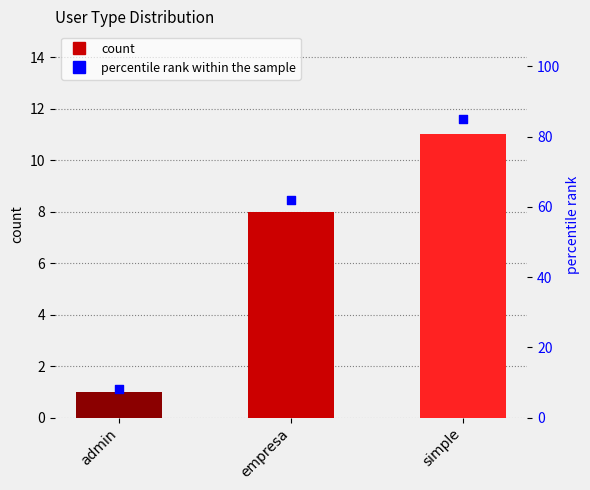

Which series has the largest total across all categories?

percentile rank within the sample